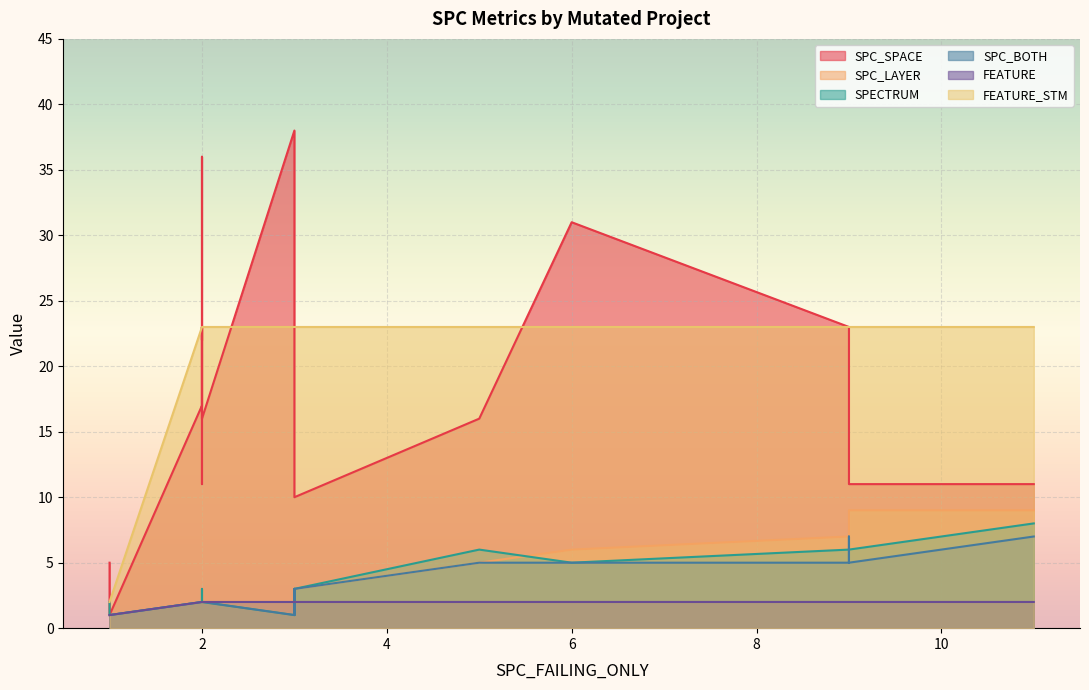

Is the value of FEATURE at 2 greater than the value of SPC_LAYER at 2?

No